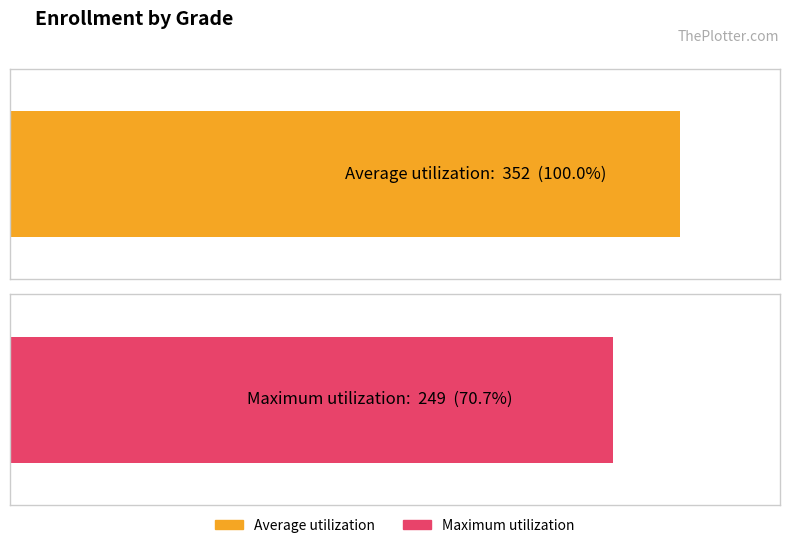

Does the chart contain any negative values?

No